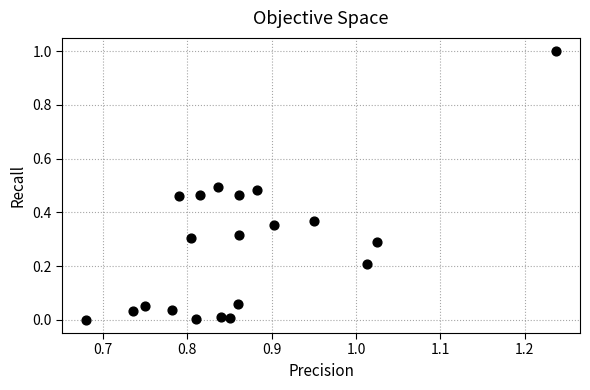

What is the range of X values (max minus min)?

0.6